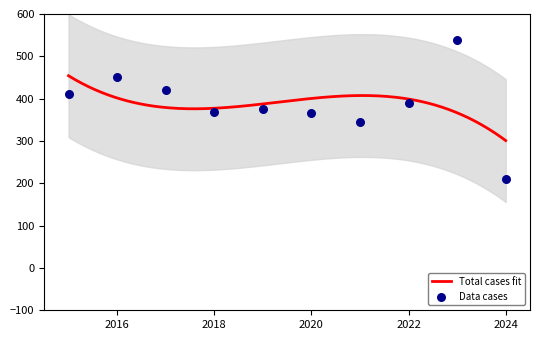

What is the highest value of the Total cases fit series?

454.1